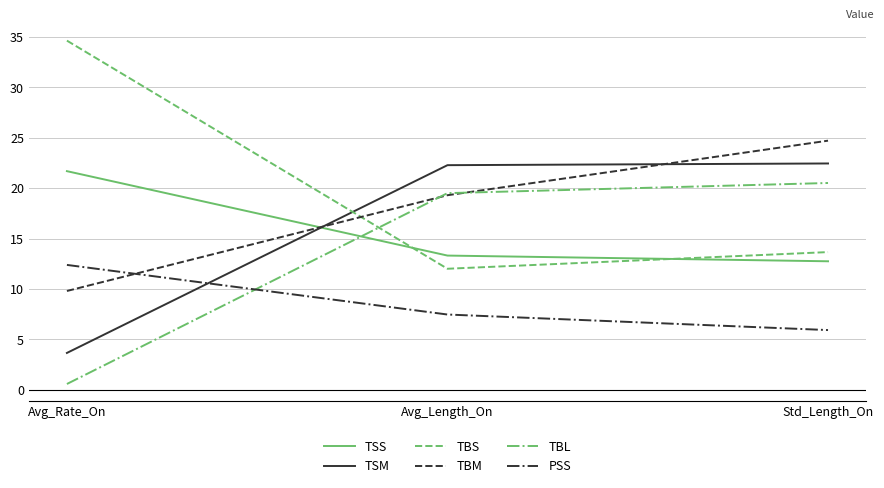

List the series in order of their peak value, lowest first.

PSS, TBL, TSS, TSM, TBM, TBS